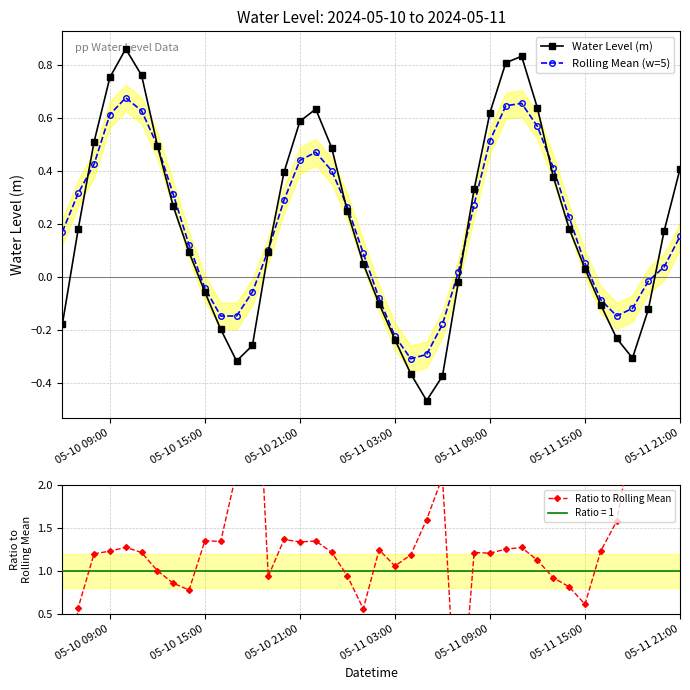

How many data points in Ratio to Rolling Mean are above 1?

29